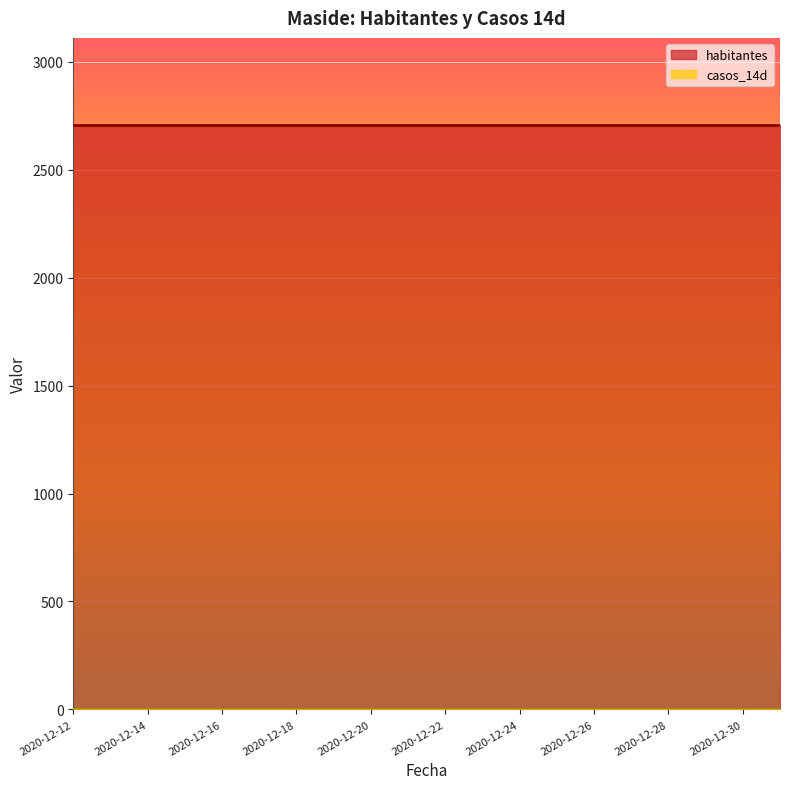

True or false: habitantes has a value of 724 at 2020-12-20.

False